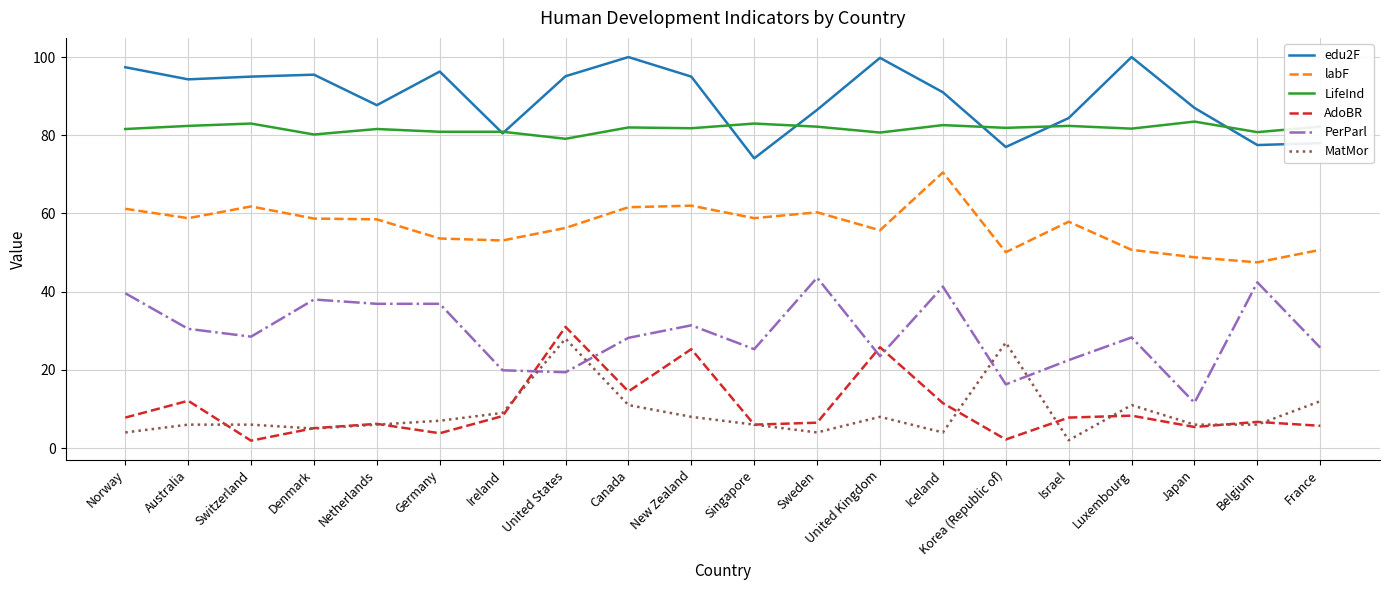

The value of MatMor at Norway is 4.0. True or false?

True